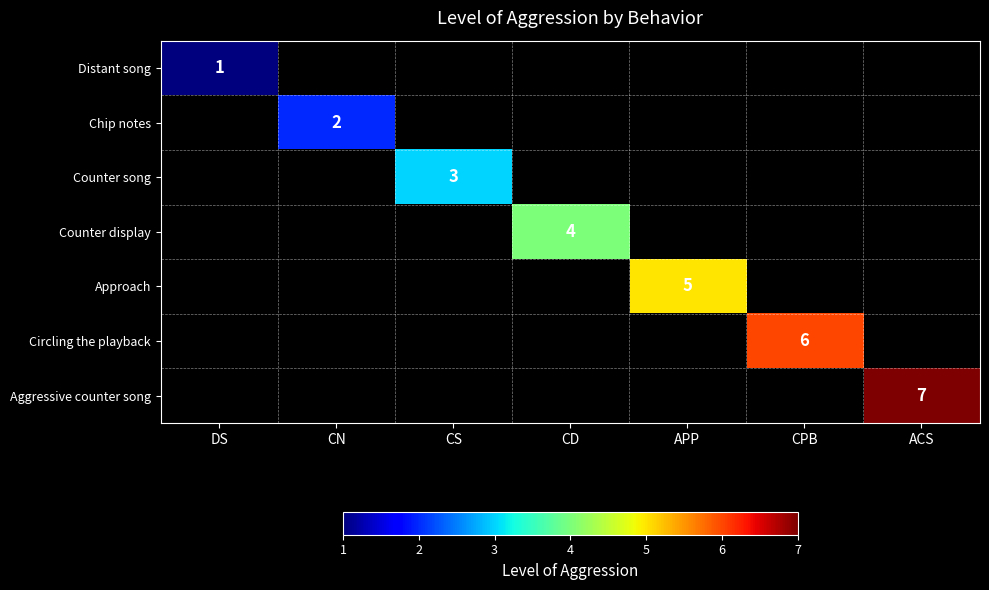

The Aggressive counter song series shows 12 at ACS. True or false?

False